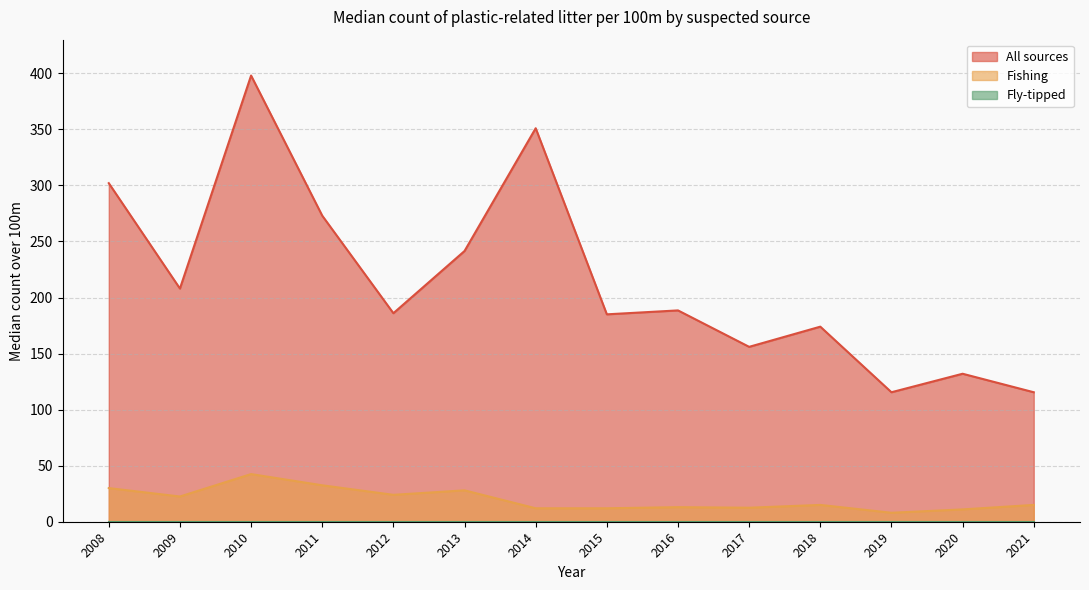

Reading left to right, extract all data points from this chart.

All sources: 302.0	208.0	398.0	273.0	186.0	241.5	351.0	185.0	188.5	156.0	174.0	115.5	132.0	115.5
Fishing: 30.0	22.5	42.5	32.5	24.0	28.0	12.0	12.0	13.0	12.5	15.0	8.0	11.0	15.0